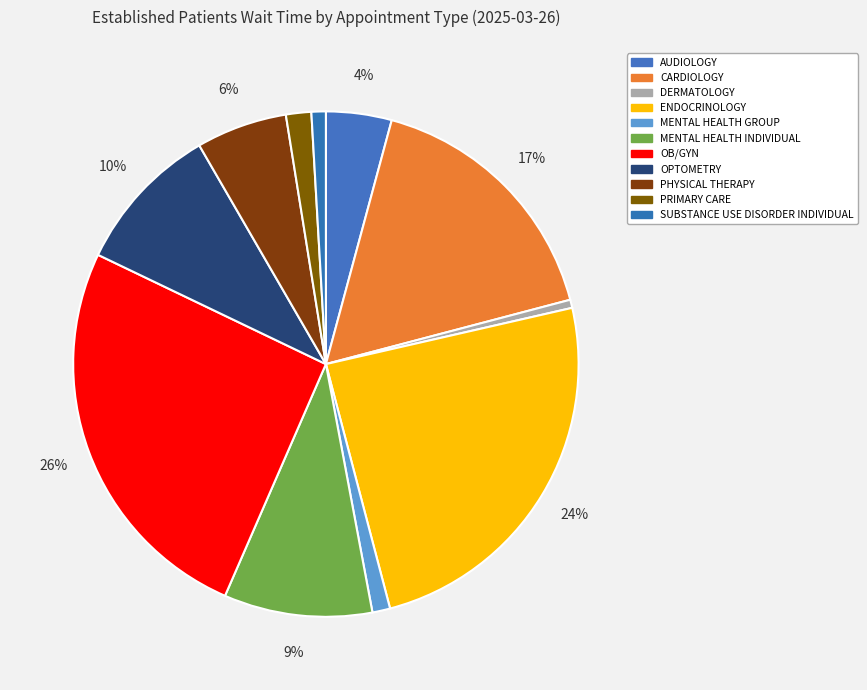

How many segments does this pie chart have?

11